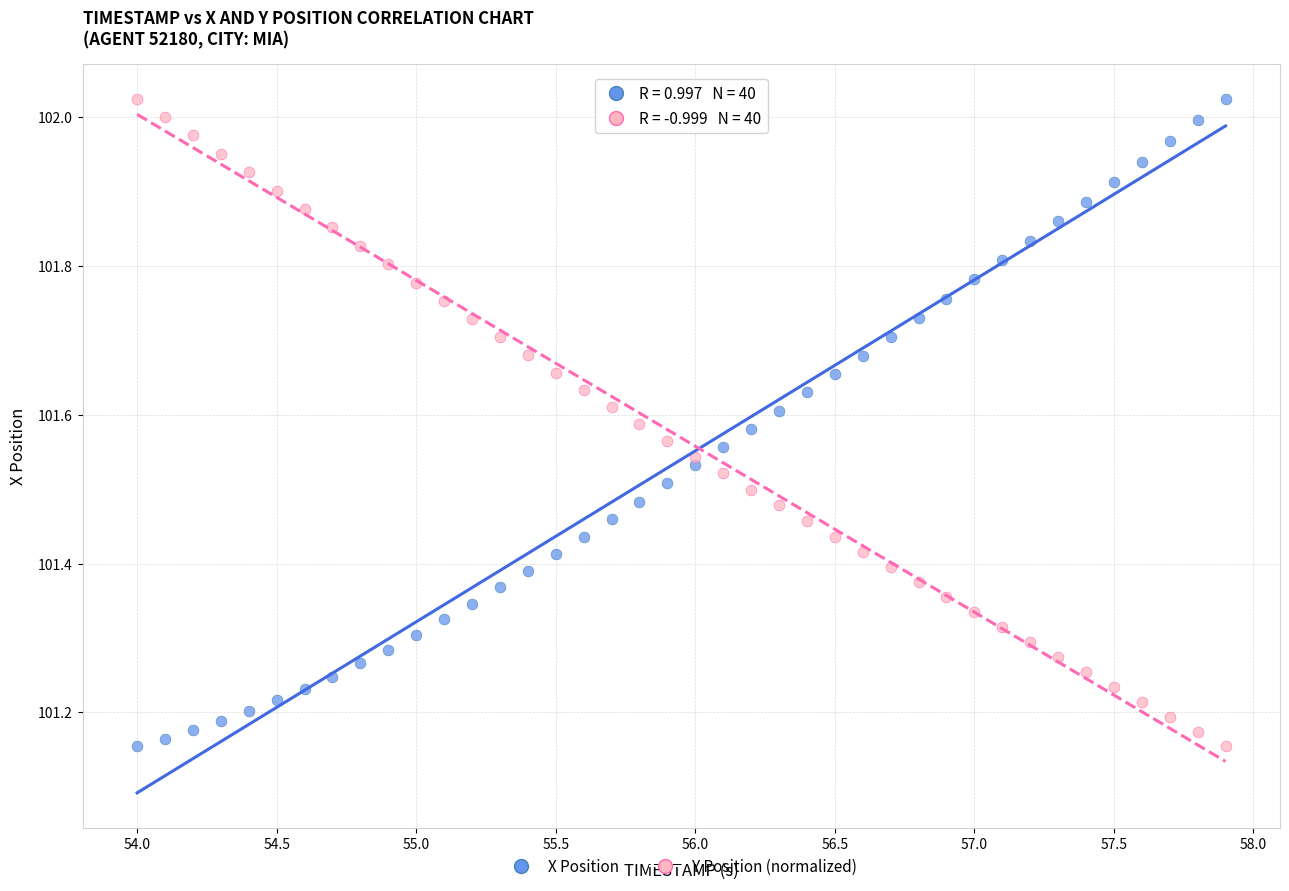

What is the X range (max minus min) for the scatter plot?

3.9